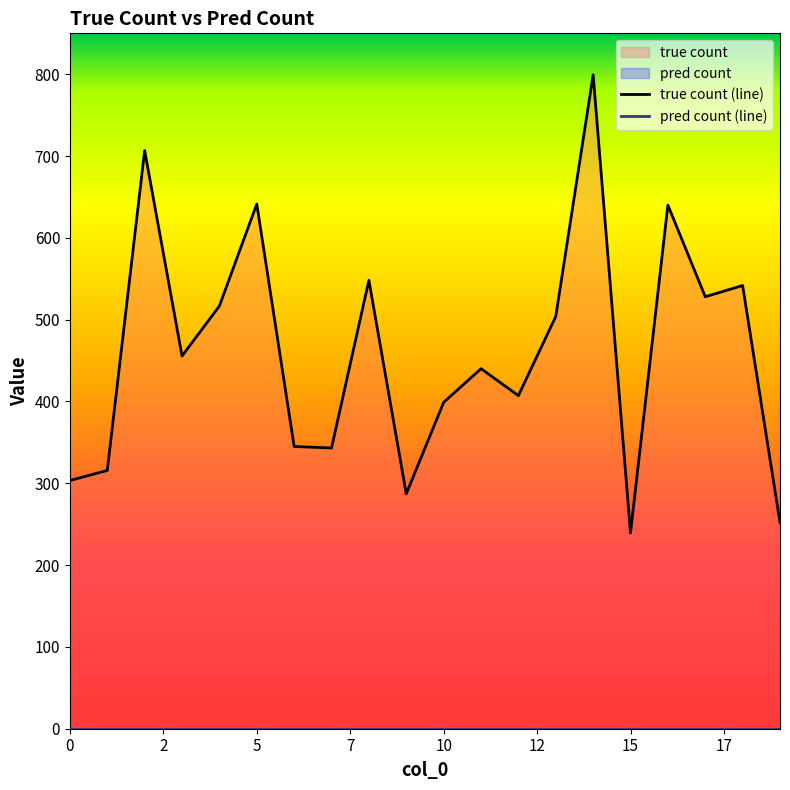

The value at 10 is 398.9. True or false?

True